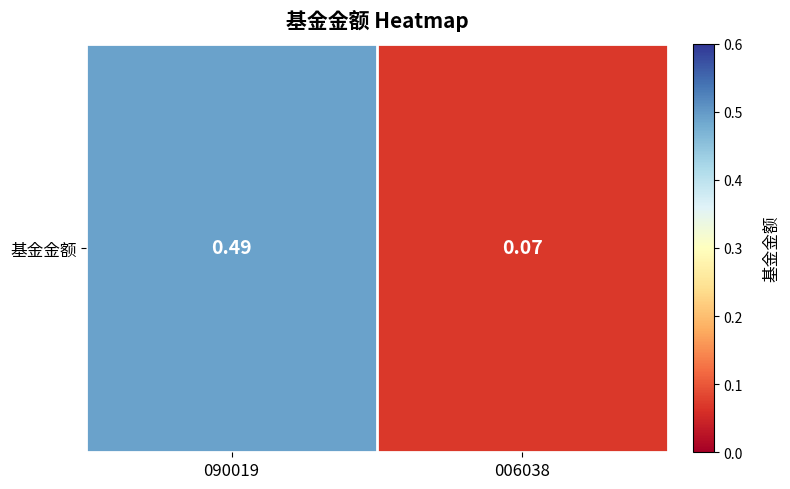

Rank the categories by value from lowest to highest.

006038, 090019